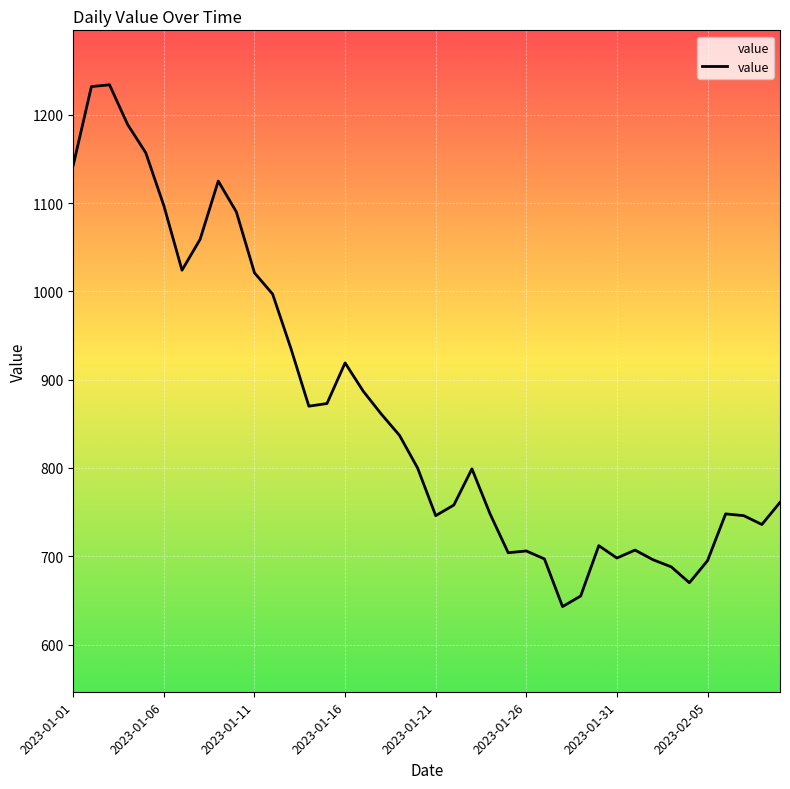

What is the greatest value displayed?

1234